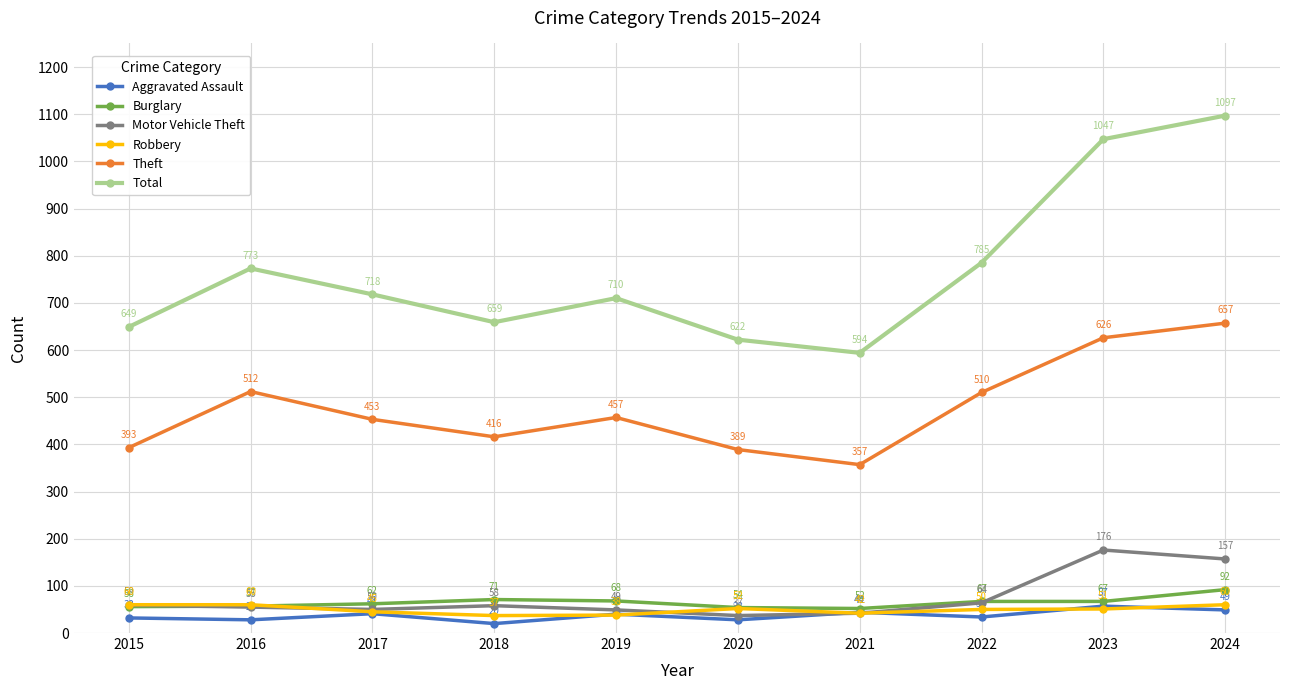

True or false: Aggravated Assault and Theft intersect in this chart.

False